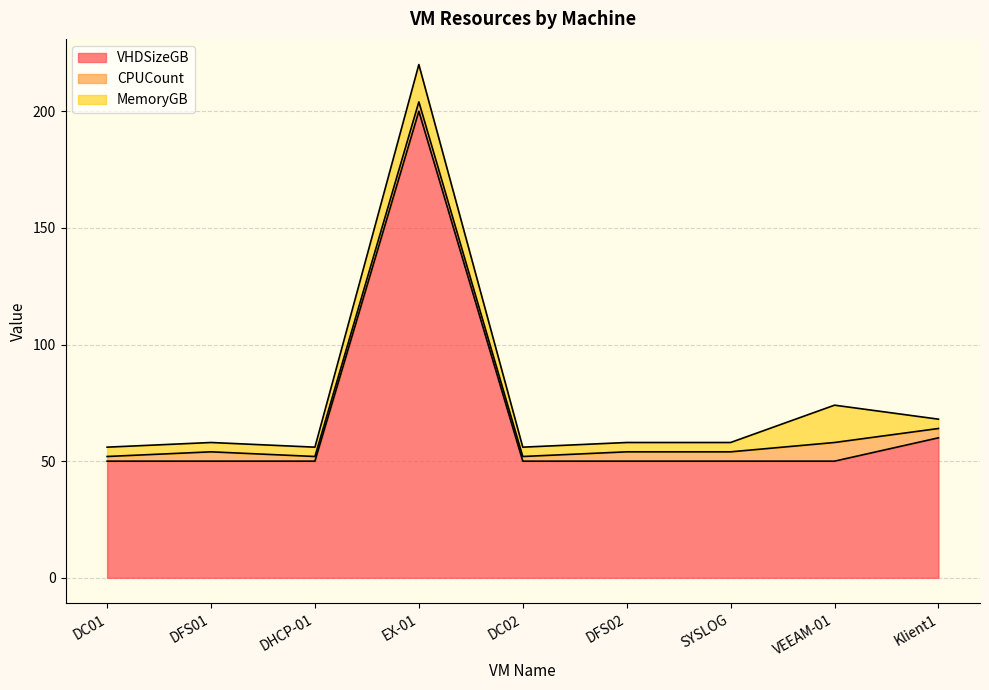

What is the approximate value of MemoryGB at DC01, to the nearest 5?

5